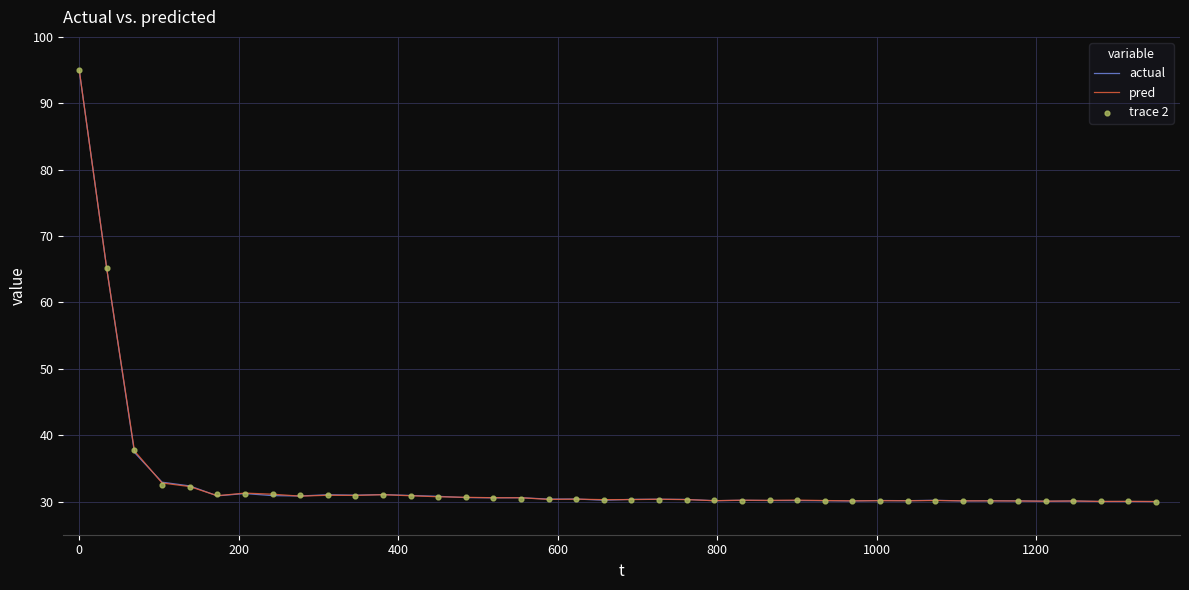

Which series reaches the minimum Y coordinate?

actual